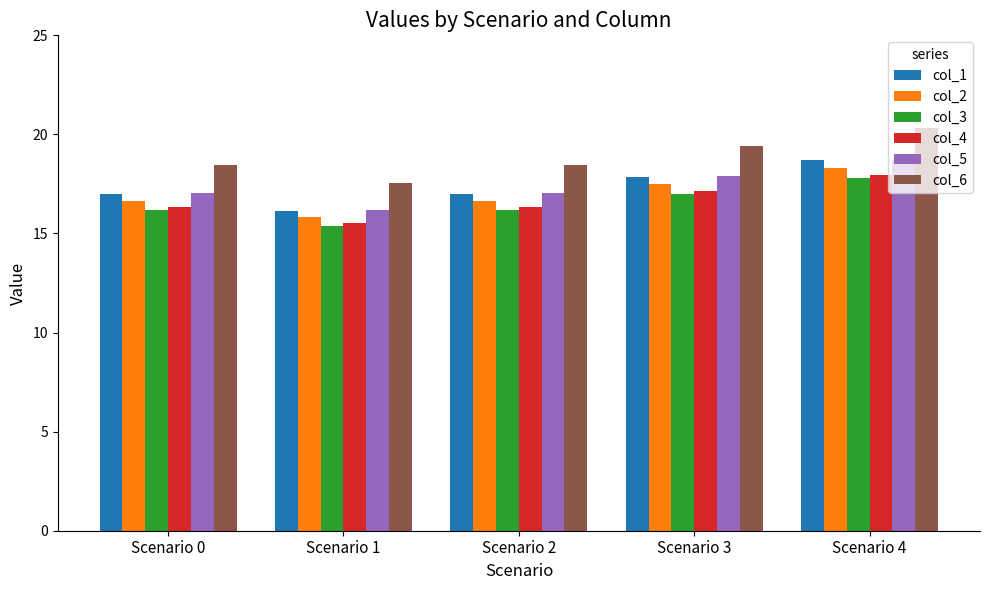

Reading left to right, what are all the values shown in this chart?

col_1: 17.0	16.2	17.0	17.9	18.7
col_2: 16.7	15.8	16.7	17.5	18.3
col_3: 16.2	15.4	16.2	17.0	17.8
col_4: 16.3	15.5	16.3	17.2	18.0
col_5: 17.0	16.2	17.0	17.9	18.7
col_6: 18.5	17.6	18.5	19.4	20.3